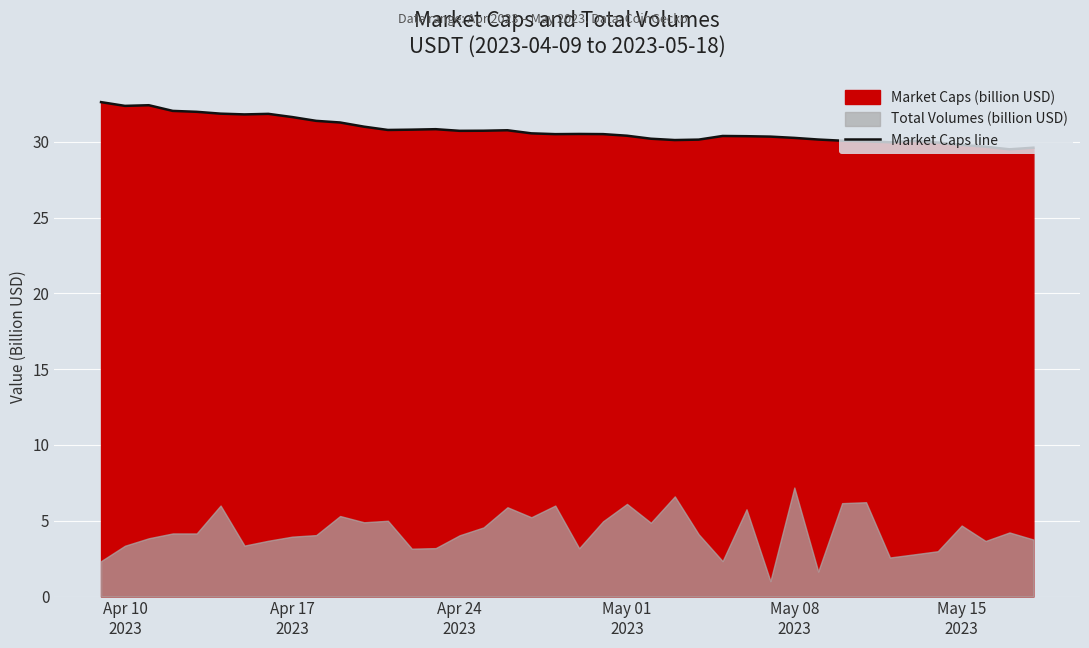

What is the maximum value for Market Caps line?

32.6